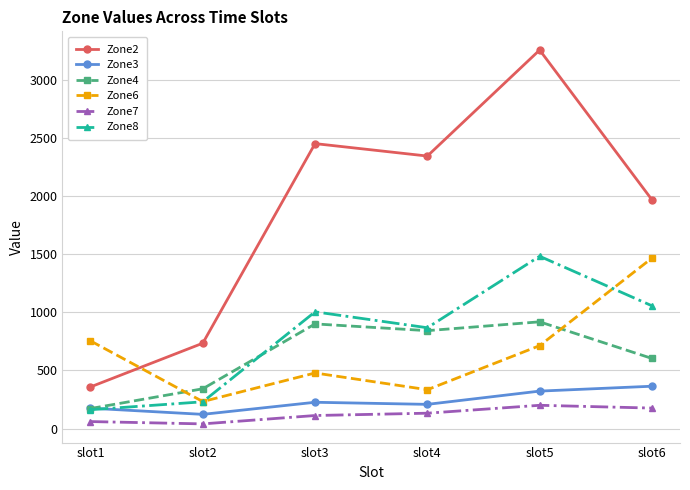

What is the difference between the maximum and minimum values in the Zone8 series?

1320